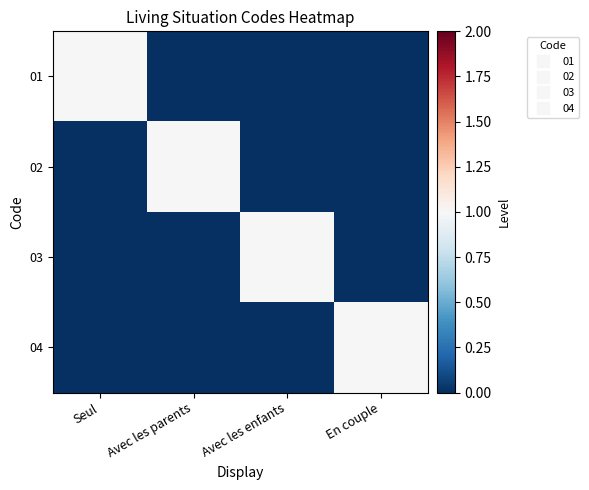

Count the number of data series in this chart.

4